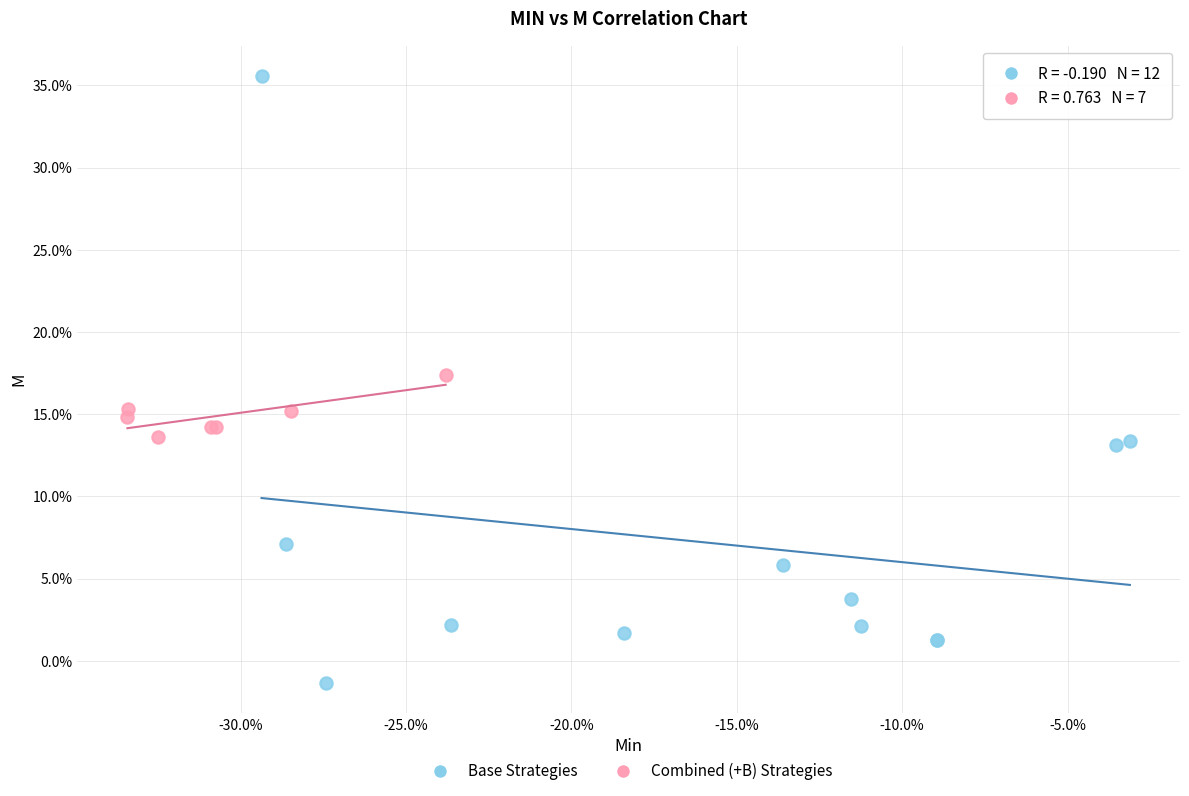

Which series contains the lowest Y value?

Base Strategies